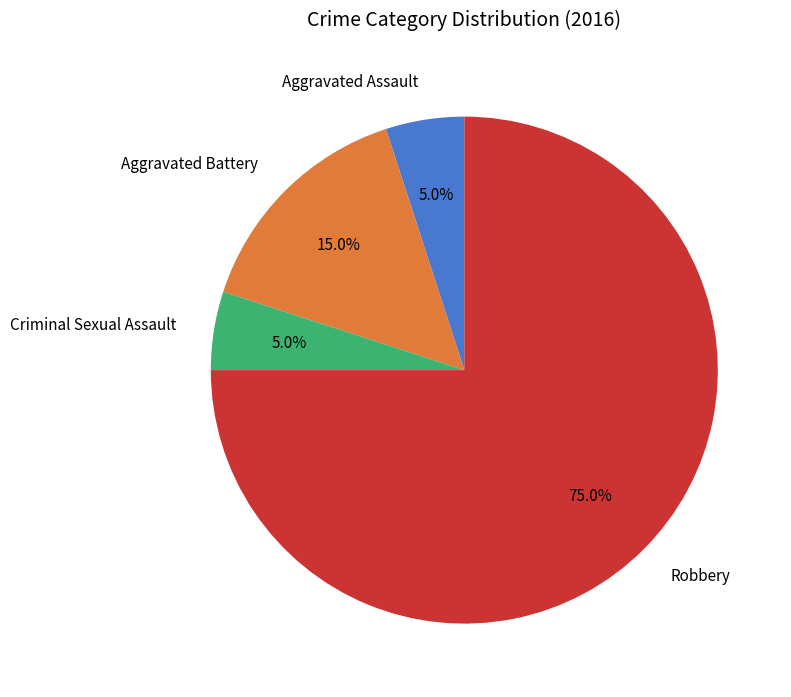

What percentage do Robbery and Aggravated Battery together represent?

90.0%